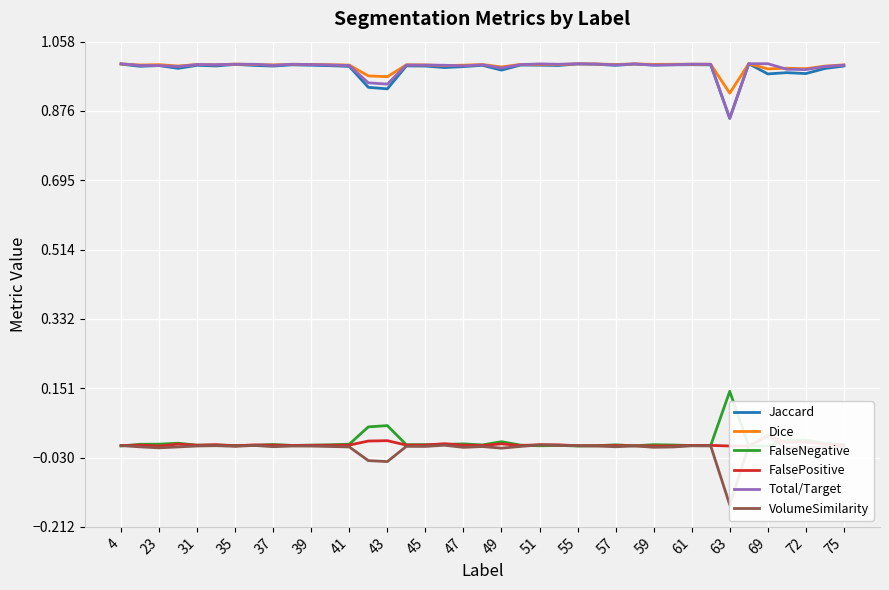

At which label is Jaccard closest to 0?

63